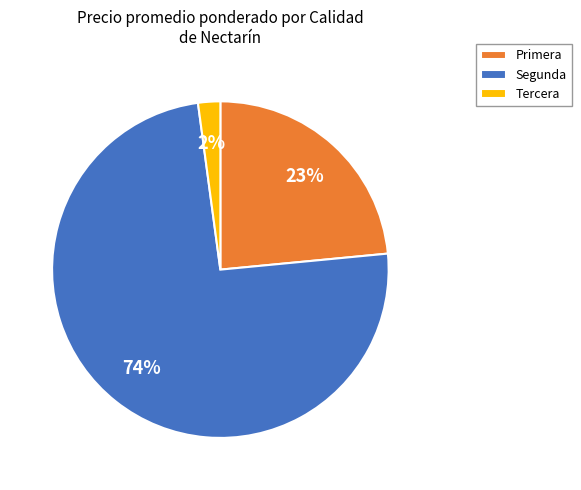

Is it true that Segunda is 74% of the pie?

True